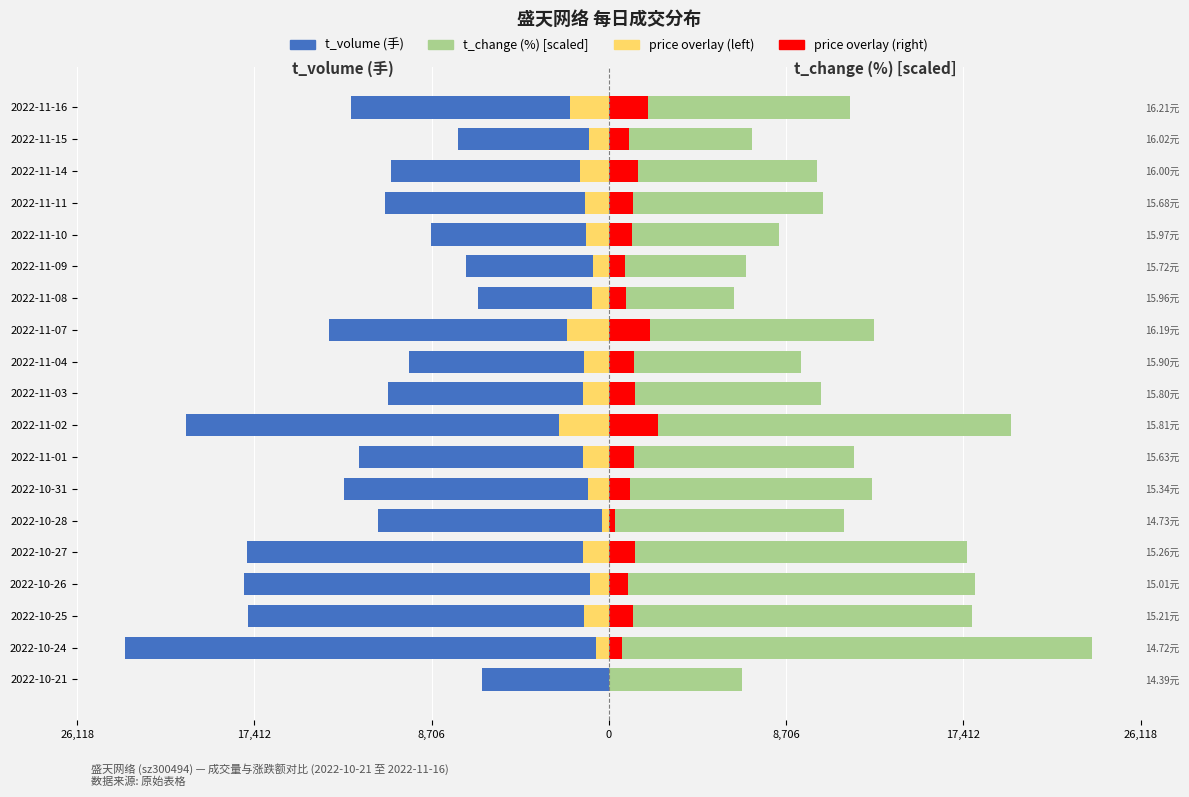

Which series changed the most between 2022-10-21 and 2022-11-01?

t_volume (手)